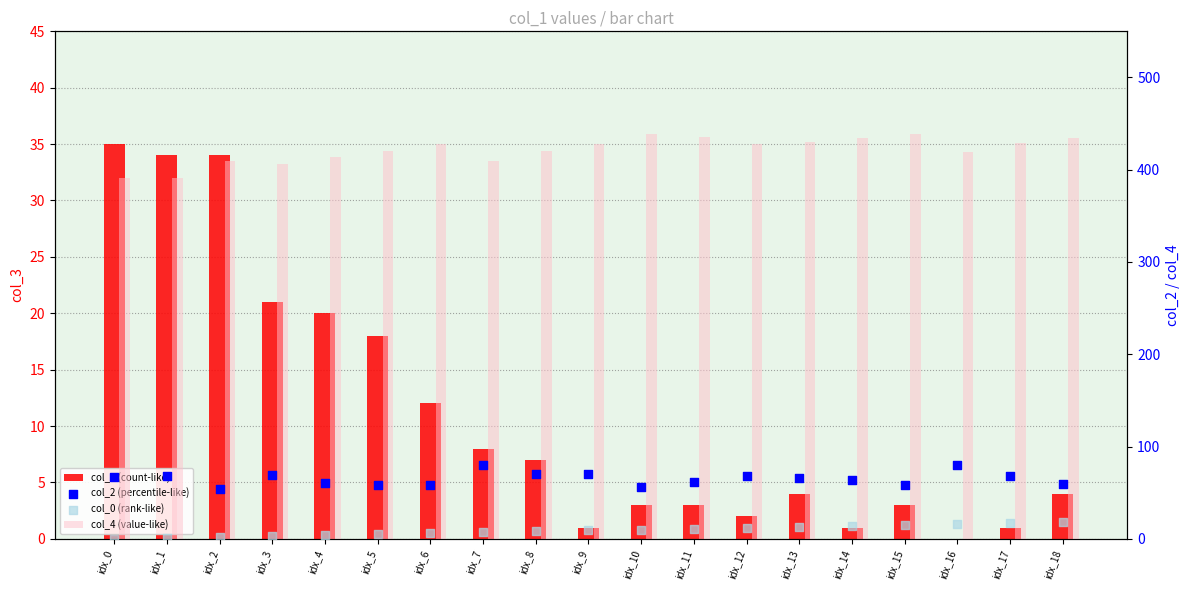

At how many categories does at least one series exceed 146?

19